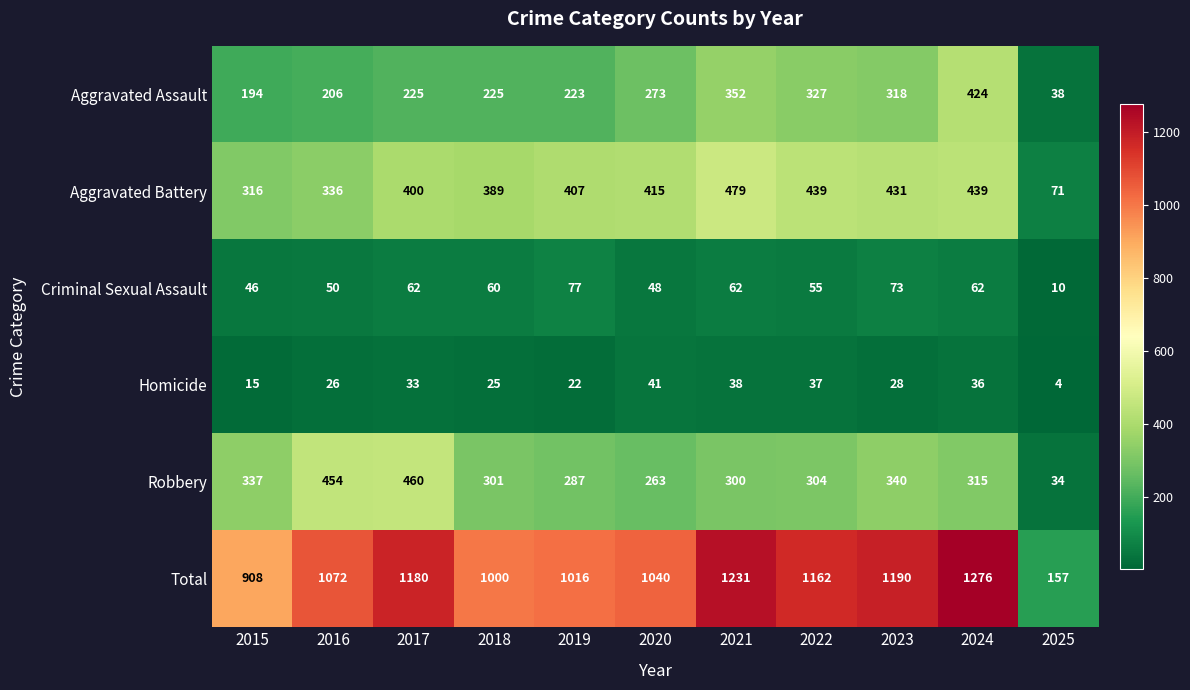

Which label corresponds to the largest value in the chart?

2024